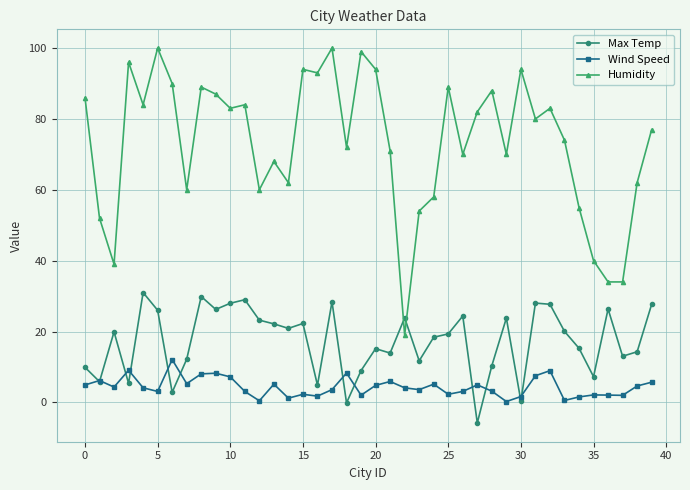

List the series in order of their overall mean, lowest first.

Wind Speed, Max Temp, Humidity